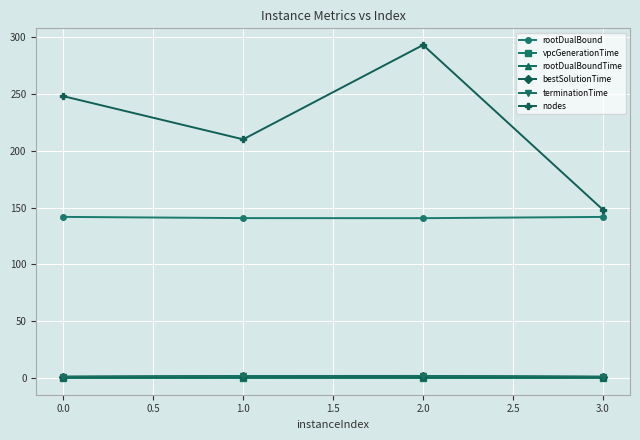

What is the value of the nodes point at the 4th from the left?

148.0